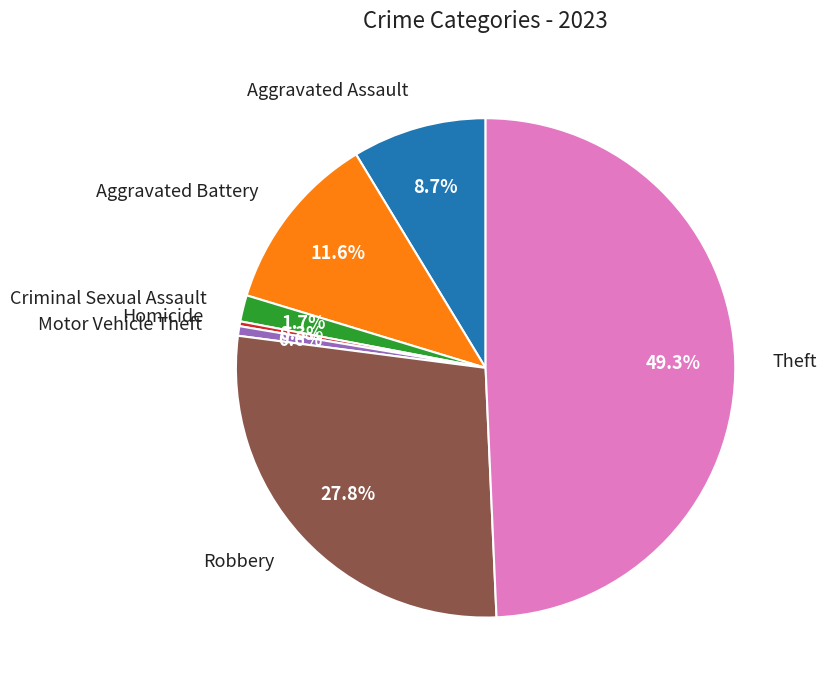

Which category has the biggest portion of the pie?

Theft